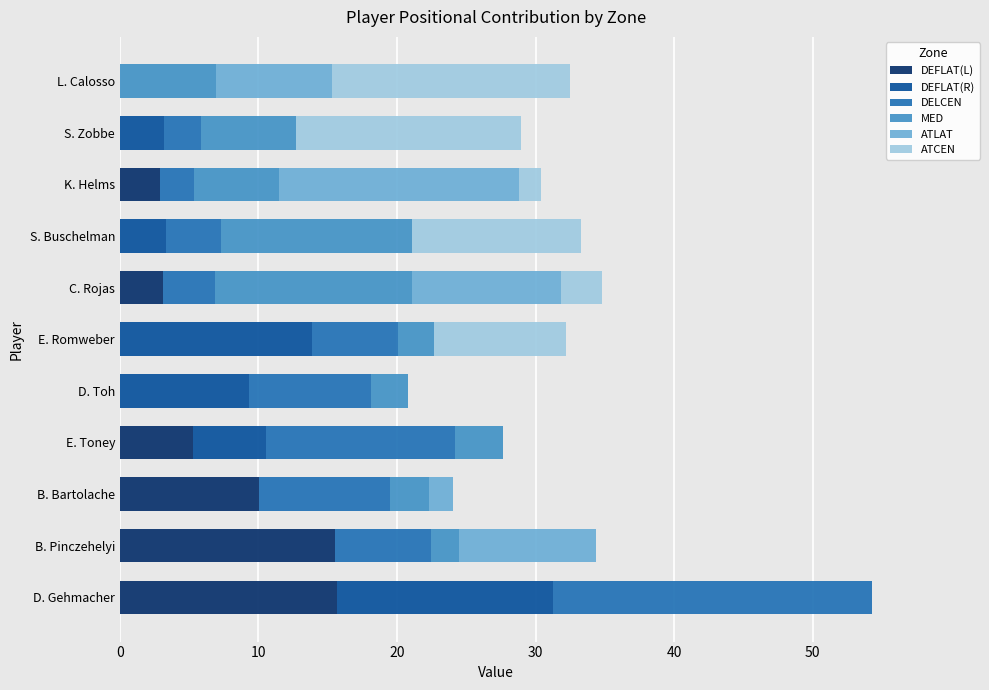

What is the total value across all series at K. Helms?

30.4